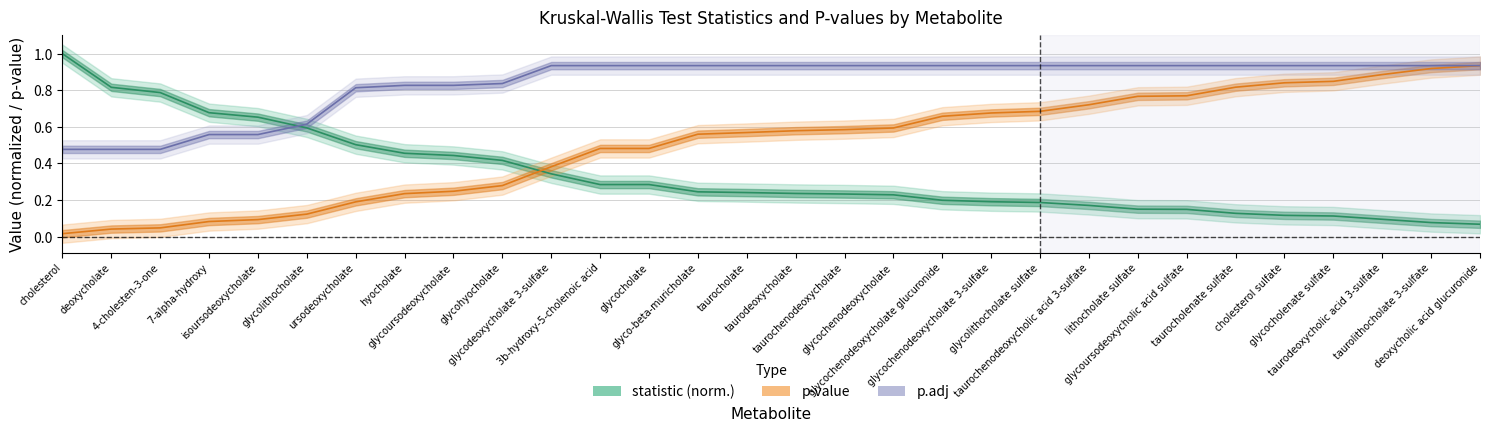

Reading left to right, transcribe all the data shown in this chart.

statistic: cholesterol=1.0	deoxycholate=0.8	4-cholesten-3-one=0.8	7-alpha-hydroxy=0.7	isoursodeoxycholate=0.7	glycolithocholate=0.6	ursodeoxycholate=0.5	hyocholate=0.5	glycoursodeoxycholate=0.4	glycohyocholate=0.4	glycodeoxycholate 3-sulfate=0.3	3b-hydroxy-5-cholenoic acid=0.3	glycocholate=0.3	glyco-beta-muricholate=0.2	taurocholate=0.2	taurodeoxycholate=0.2	taurochenodeoxycholate=0.2	glycochenodeoxycholate=0.2	glycochenodeoxycholate glucuronide=0.2	glycochenodeoxycholate 3-sulfate=0.2	glycolithocholate sulfate=0.2	taurochenodeoxycholic acid 3-sulfate=0.2	lithocholate sulfate=0.2	glycoursodeoxycholic acid sulfate=0.1	taurocholenate sulfate=0.1	cholesterol sulfate=0.1	glycocholenate sulfate=0.1	taurodeoxycholic acid 3-sulfate=0.1	taurolithocholate 3-sulfate=0.1	deoxycholic acid glucuronide=0.1
p: cholesterol=0.0	deoxycholate=0.0	4-cholesten-3-one=0.0	7-alpha-hydroxy=0.1	isoursodeoxycholate=0.1	glycolithocholate=0.1	ursodeoxycholate=0.2	hyocholate=0.2	glycoursodeoxycholate=0.2	glycohyocholate=0.3	glycodeoxycholate 3-sulfate=0.4	3b-hydroxy-5-cholenoic acid=0.5	glycocholate=0.5	glyco-beta-muricholate=0.6	taurocholate=0.6	taurodeoxycholate=0.6	taurochenodeoxycholate=0.6	glycochenodeoxycholate=0.6	glycochenodeoxycholate glucuronide=0.7	glycochenodeoxycholate 3-sulfate=0.7	glycolithocholate sulfate=0.7	taurochenodeoxycholic acid 3-sulfate=0.7	lithocholate sulfate=0.8	glycoursodeoxycholic acid sulfate=0.8	taurocholenate sulfate=0.8	cholesterol sulfate=0.8	glycocholenate sulfate=0.8	taurodeoxycholic acid 3-sulfate=0.9	taurolithocholate 3-sulfate=0.9	deoxycholic acid glucuronide=0.9
p.adj: cholesterol=0.5	deoxycholate=0.5	4-cholesten-3-one=0.5	7-alpha-hydroxy=0.6	isoursodeoxycholate=0.6	glycolithocholate=0.6	ursodeoxycholate=0.8	hyocholate=0.8	glycoursodeoxycholate=0.8	glycohyocholate=0.8	glycodeoxycholate 3-sulfate=0.9	3b-hydroxy-5-cholenoic acid=0.9	glycocholate=0.9	glyco-beta-muricholate=0.9	taurocholate=0.9	taurodeoxycholate=0.9	taurochenodeoxycholate=0.9	glycochenodeoxycholate=0.9	glycochenodeoxycholate glucuronide=0.9	glycochenodeoxycholate 3-sulfate=0.9	glycolithocholate sulfate=0.9	taurochenodeoxycholic acid 3-sulfate=0.9	lithocholate sulfate=0.9	glycoursodeoxycholic acid sulfate=0.9	taurocholenate sulfate=0.9	cholesterol sulfate=0.9	glycocholenate sulfate=0.9	taurodeoxycholic acid 3-sulfate=0.9	taurolithocholate 3-sulfate=0.9	deoxycholic acid glucuronide=0.9